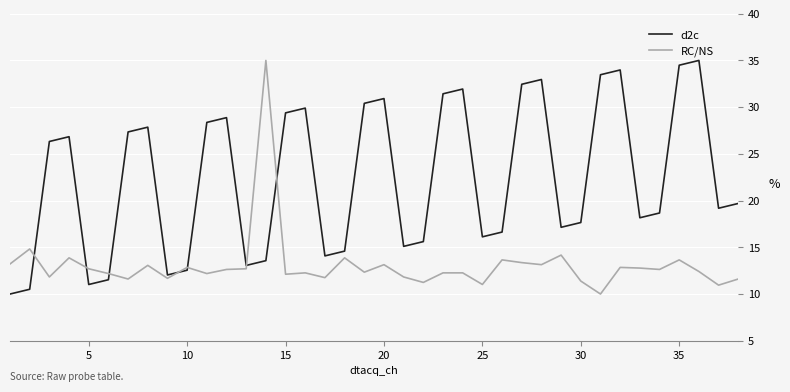

True or false: RC/NS has more than 1 interior local peaks.

True